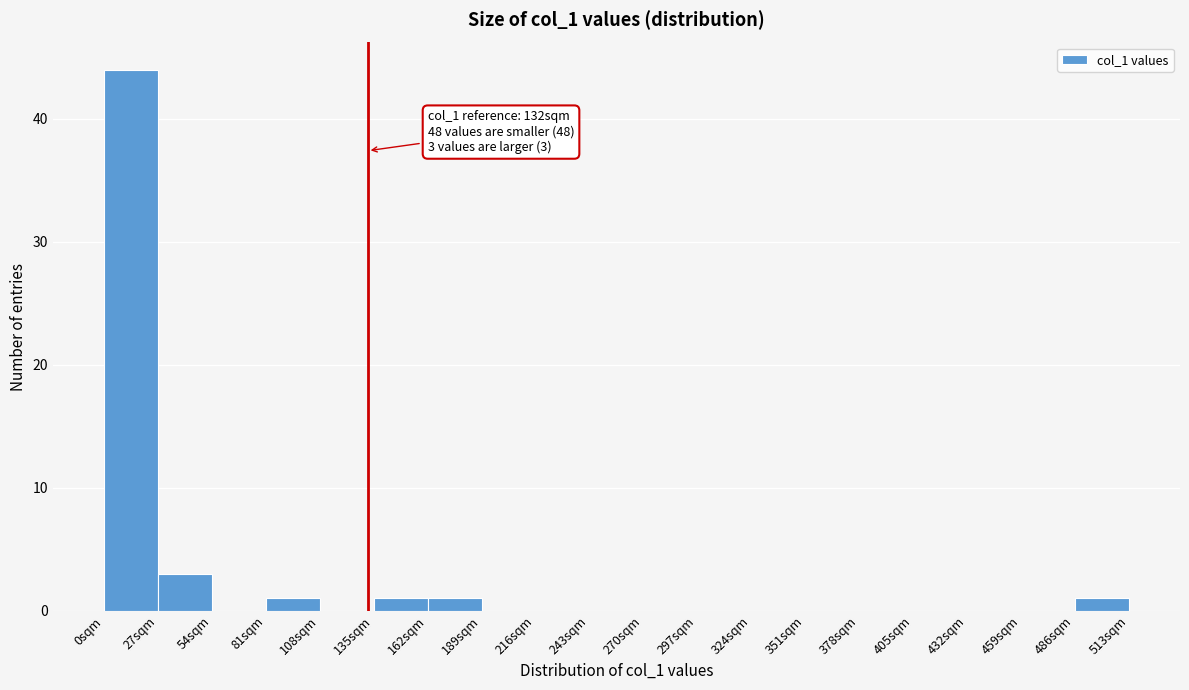

Which range on the x-axis has the tallest bar?

0 to 27